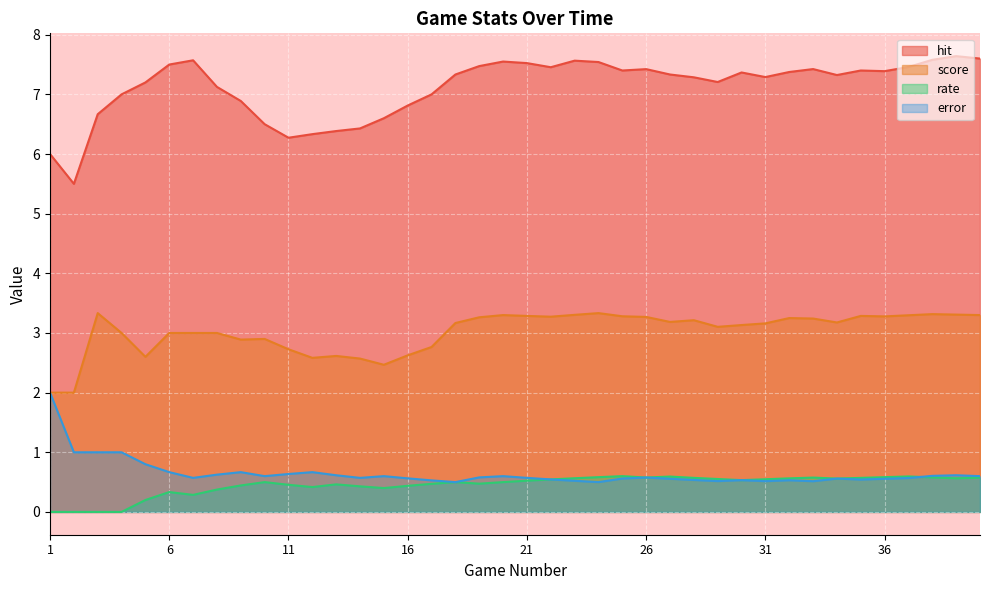

At which category does score reach its first local valley?

5